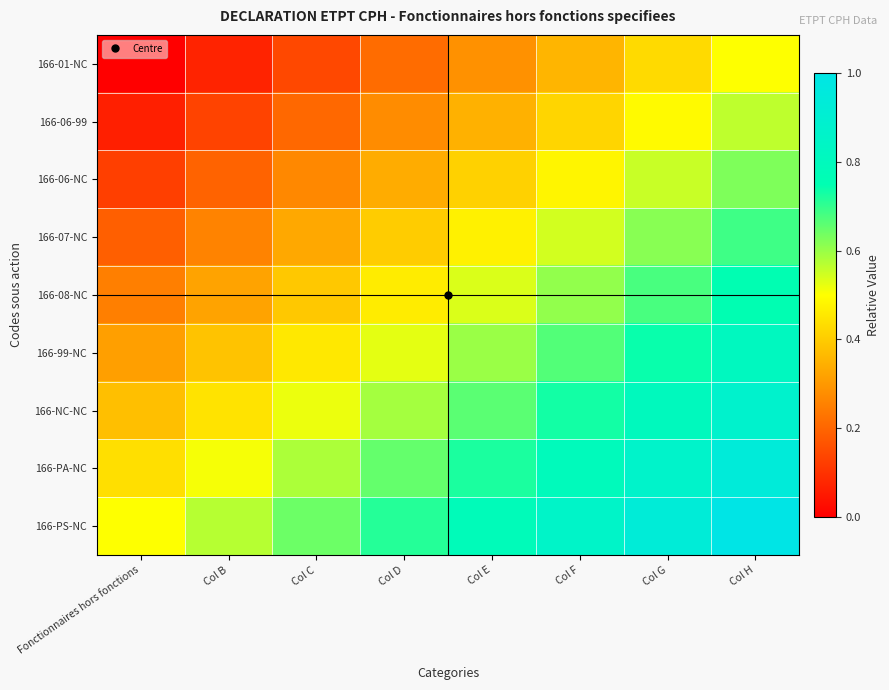

Reading left to right, list all the values displayed in this chart.

166-01-NC: Fonctionnaires hors fonctions=0.0	Col B=0.1	Col C=0.1	Col D=0.2	Col E=0.3	Col F=0.4	Col G=0.4	Col H=0.5
166-06-99: Fonctionnaires hors fonctions=0.1	Col B=0.1	Col C=0.2	Col D=0.3	Col E=0.3	Col F=0.4	Col G=0.5	Col H=0.6
166-06-NC: Fonctionnaires hors fonctions=0.1	Col B=0.2	Col C=0.3	Col D=0.3	Col E=0.4	Col F=0.5	Col G=0.6	Col H=0.6
166-07-NC: Fonctionnaires hors fonctions=0.2	Col B=0.3	Col C=0.3	Col D=0.4	Col E=0.5	Col F=0.5	Col G=0.6	Col H=0.7
166-08-NC: Fonctionnaires hors fonctions=0.2	Col B=0.3	Col C=0.4	Col D=0.5	Col E=0.5	Col F=0.6	Col G=0.7	Col H=0.8
166-99-NC: Fonctionnaires hors fonctions=0.3	Col B=0.4	Col C=0.5	Col D=0.5	Col E=0.6	Col F=0.7	Col G=0.7	Col H=0.8
166-NC-NC: Fonctionnaires hors fonctions=0.4	Col B=0.4	Col C=0.5	Col D=0.6	Col E=0.7	Col F=0.7	Col G=0.8	Col H=0.9
166-PA-NC: Fonctionnaires hors fonctions=0.4	Col B=0.5	Col C=0.6	Col D=0.7	Col E=0.7	Col F=0.8	Col G=0.9	Col H=0.9
166-PS-NC: Fonctionnaires hors fonctions=0.5	Col B=0.6	Col C=0.6	Col D=0.7	Col E=0.8	Col F=0.9	Col G=0.9	Col H=1.0